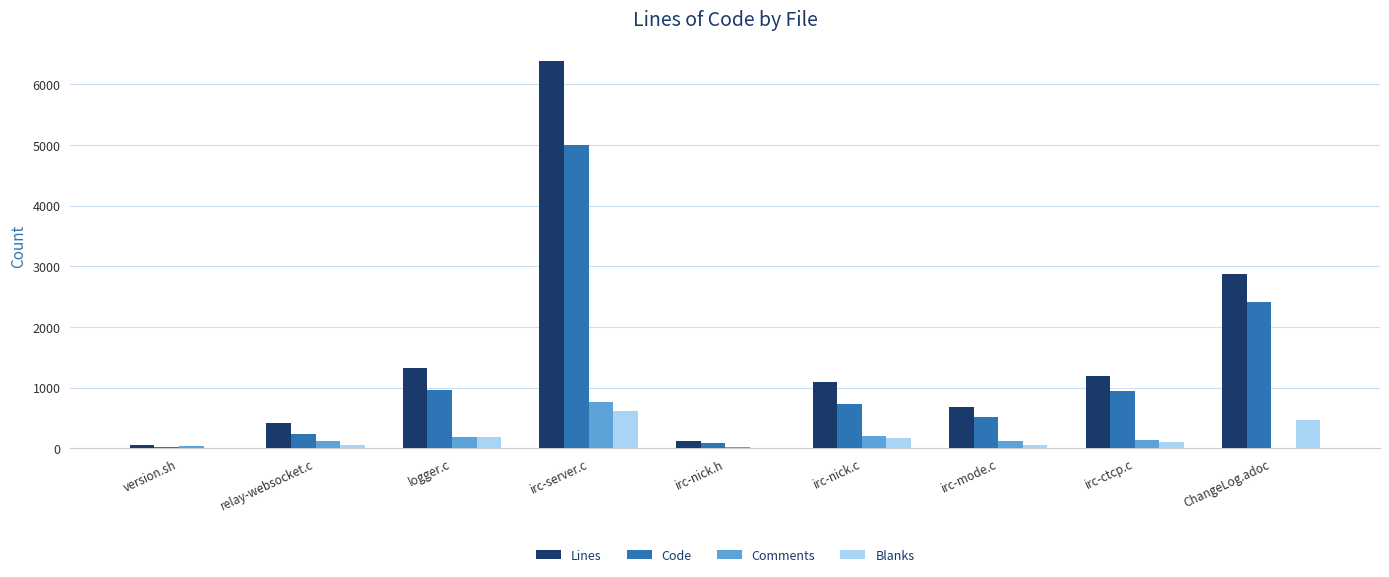

What is the greatest value displayed?

6377